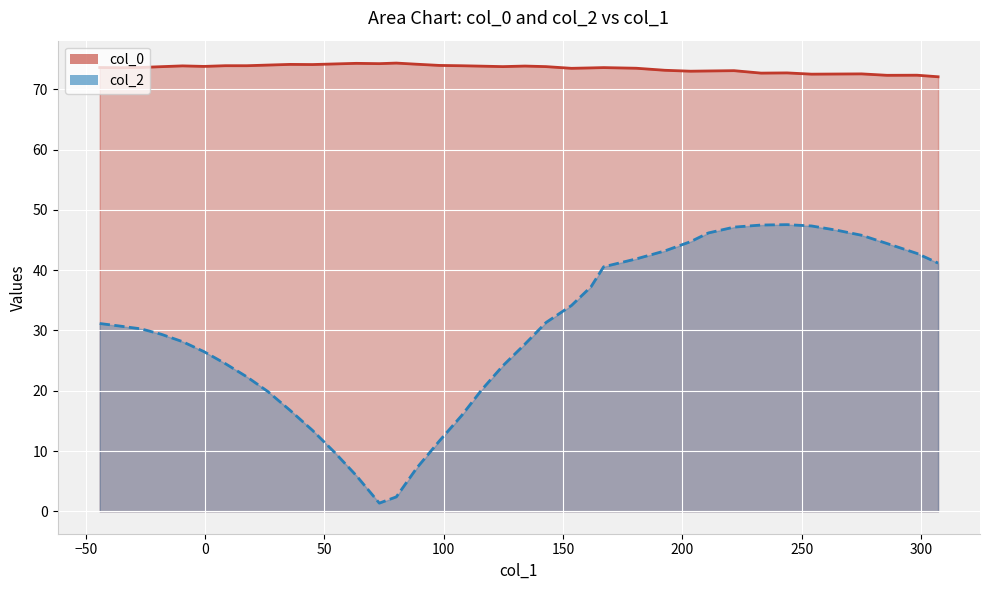

Which series has the largest total across all categories?

col_0